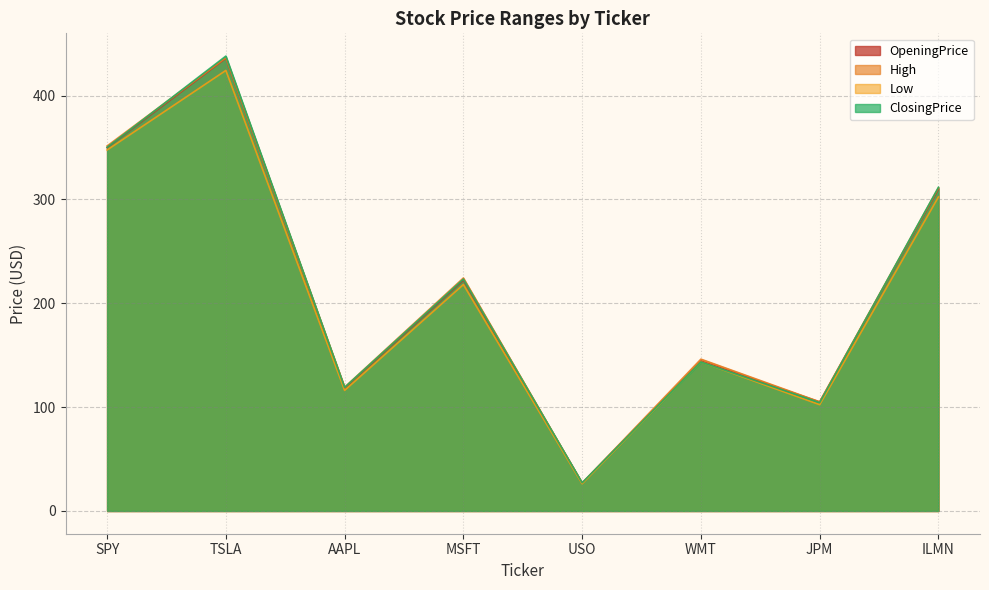

List the labels in order of High value, smallest first.

USO, JPM, AAPL, WMT, MSFT, ILMN, SPY, TSLA